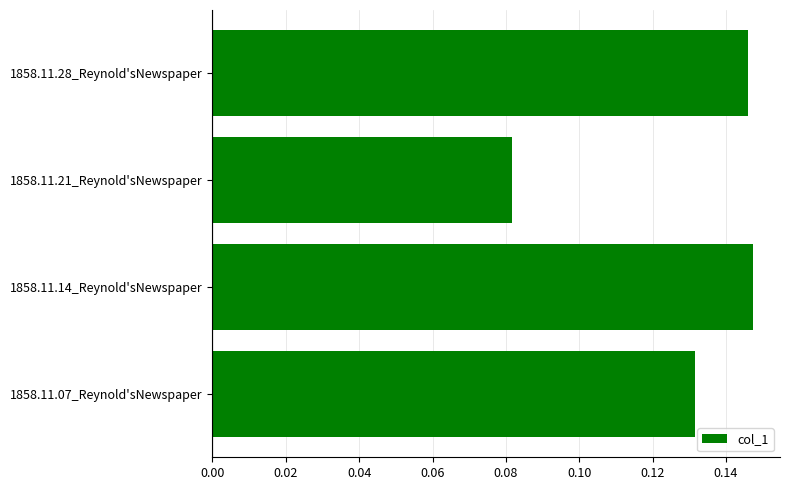

What is the sum of all values?

0.5